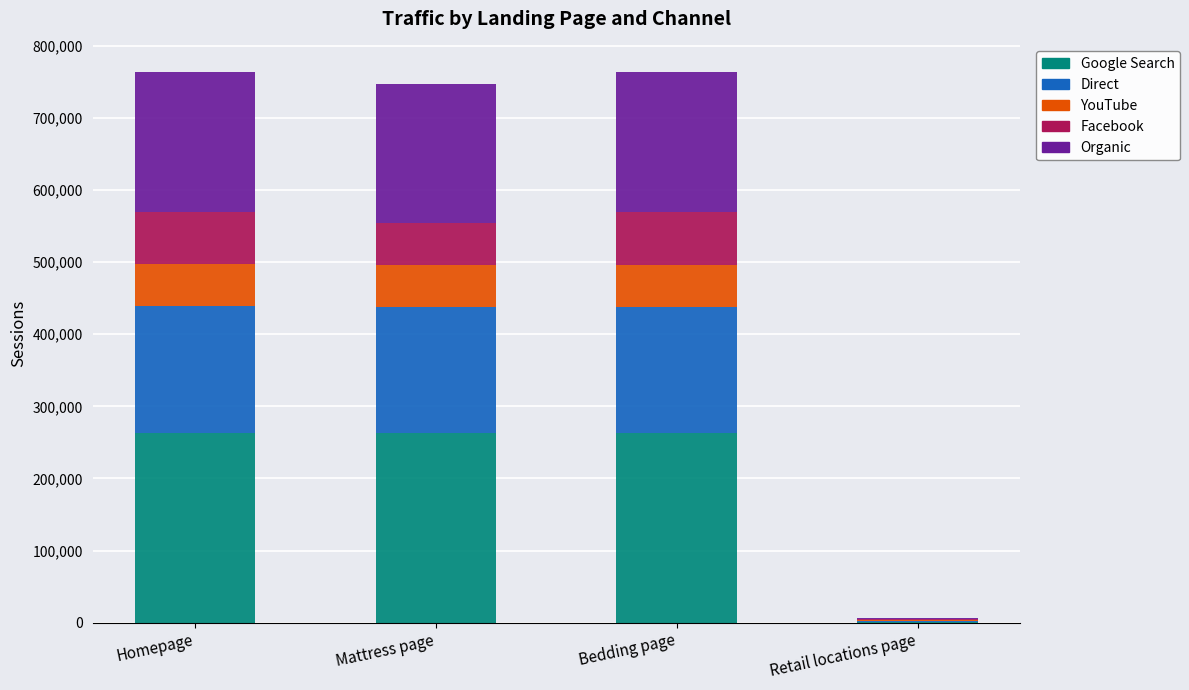

What is the sum of all Google Search values?

790533